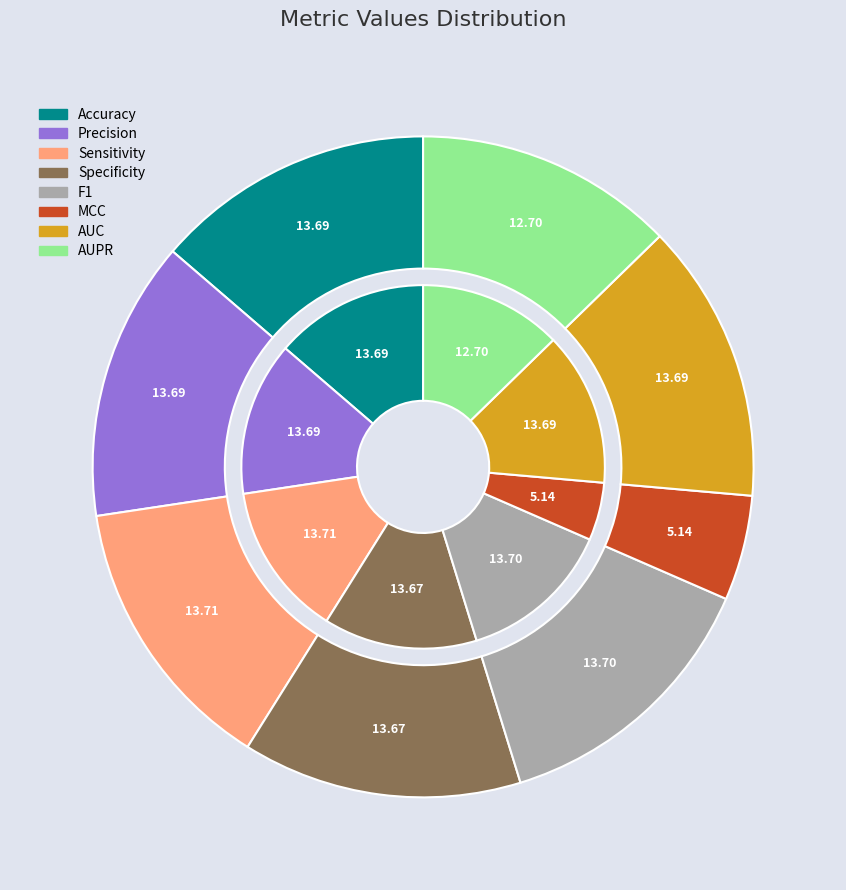

Rank the categories by value from lowest to highest.

MCC, AUPR, Specificity, Precision, Accuracy, AUC, F1, Sensitivity